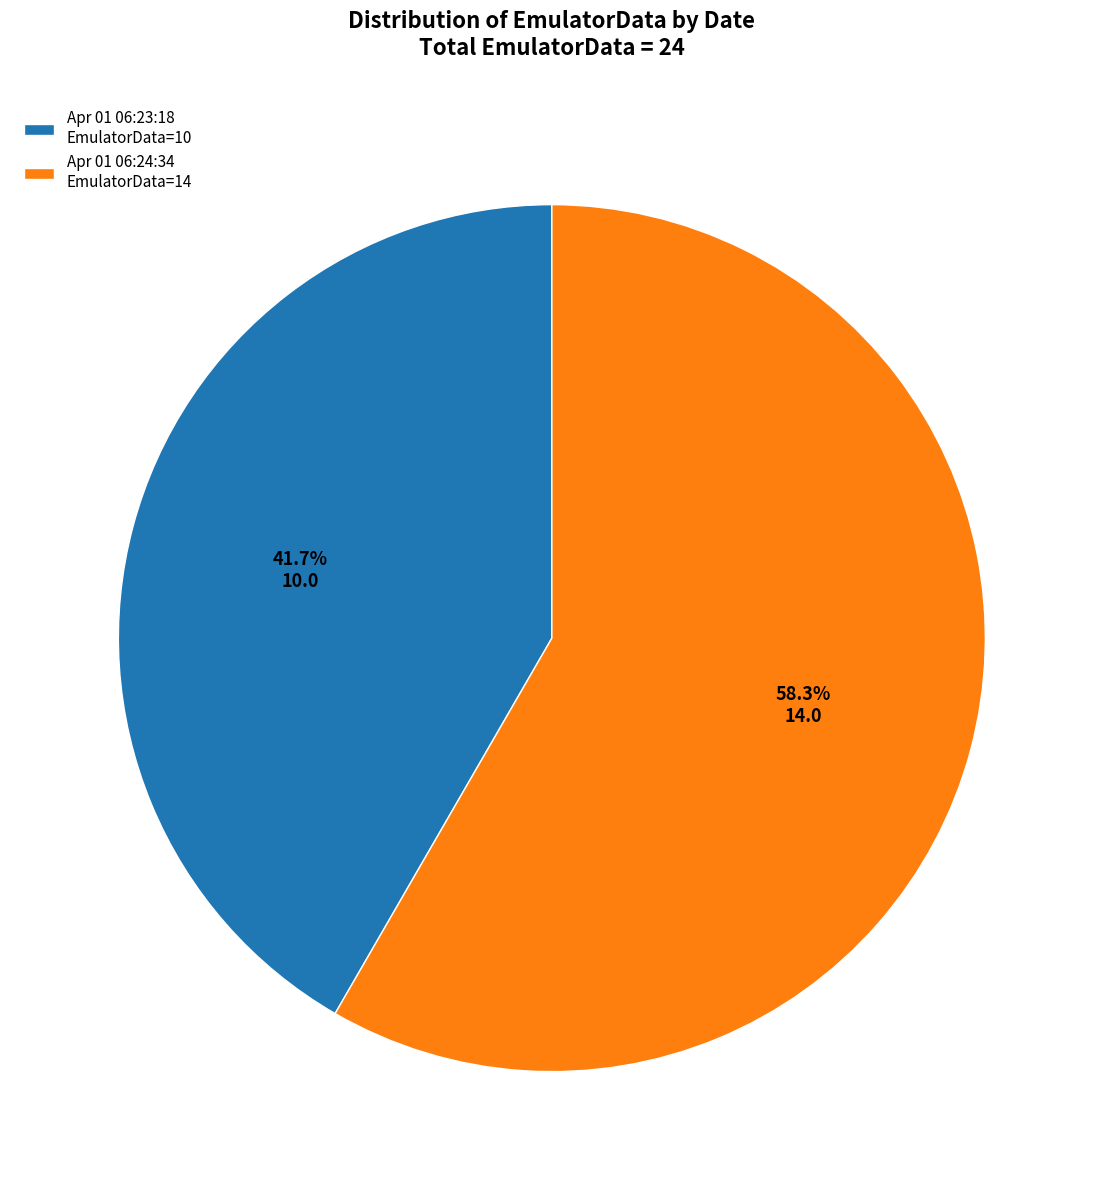

Between Apr 01 06:23:18 EmulatorData=10 and Apr 01 06:24:34 EmulatorData=14, which is larger?

Apr 01 06:24:34 EmulatorData=14